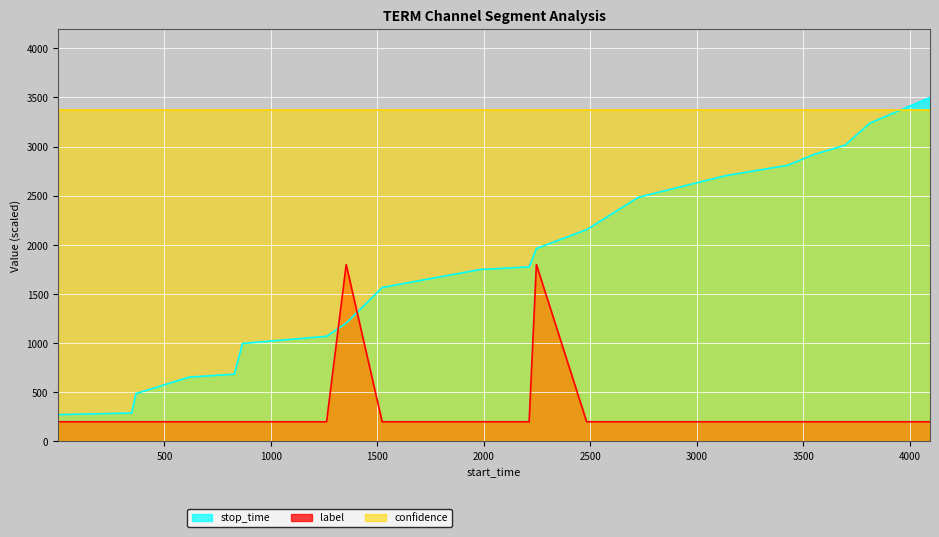

What is the greatest value displayed?

3500.0